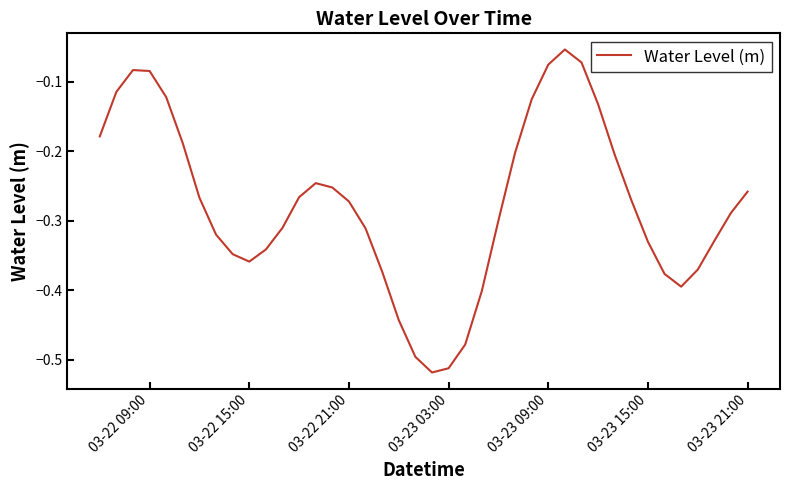

What is the difference between the maximum and minimum values?

0.5